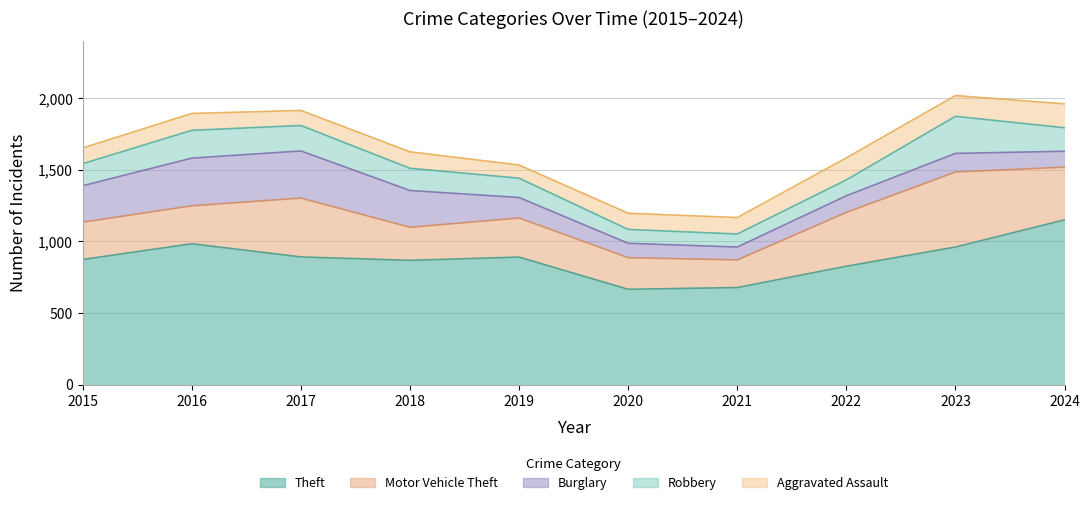

At which label is Motor Vehicle Theft closest to 358?

2024